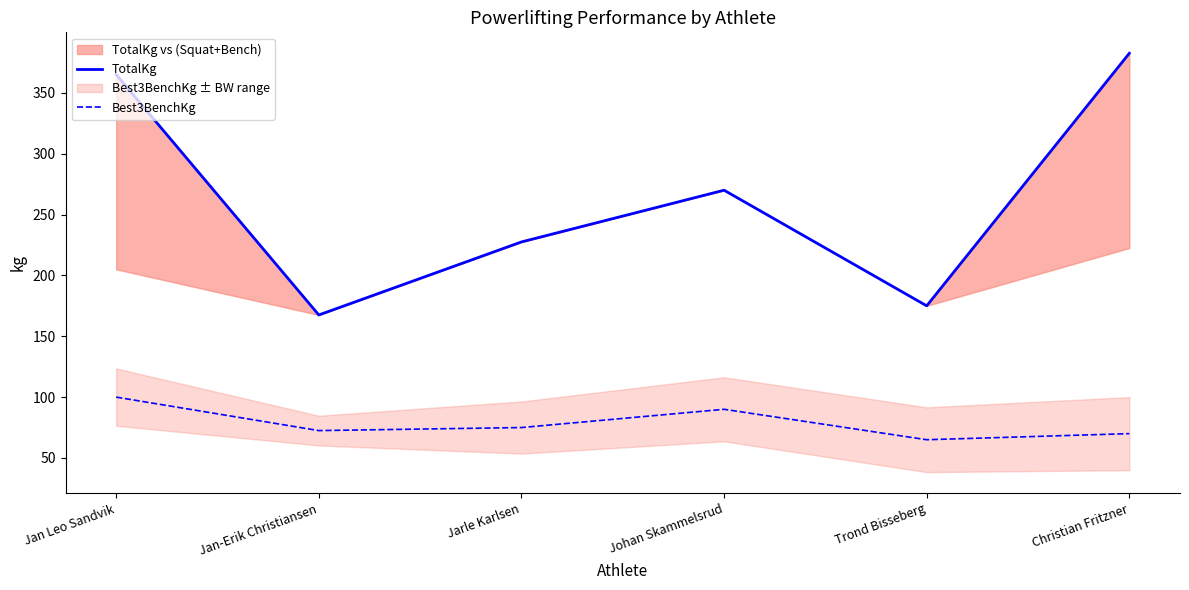

At which category does TotalKg reach its first local peak?

Johan Skammelsrud